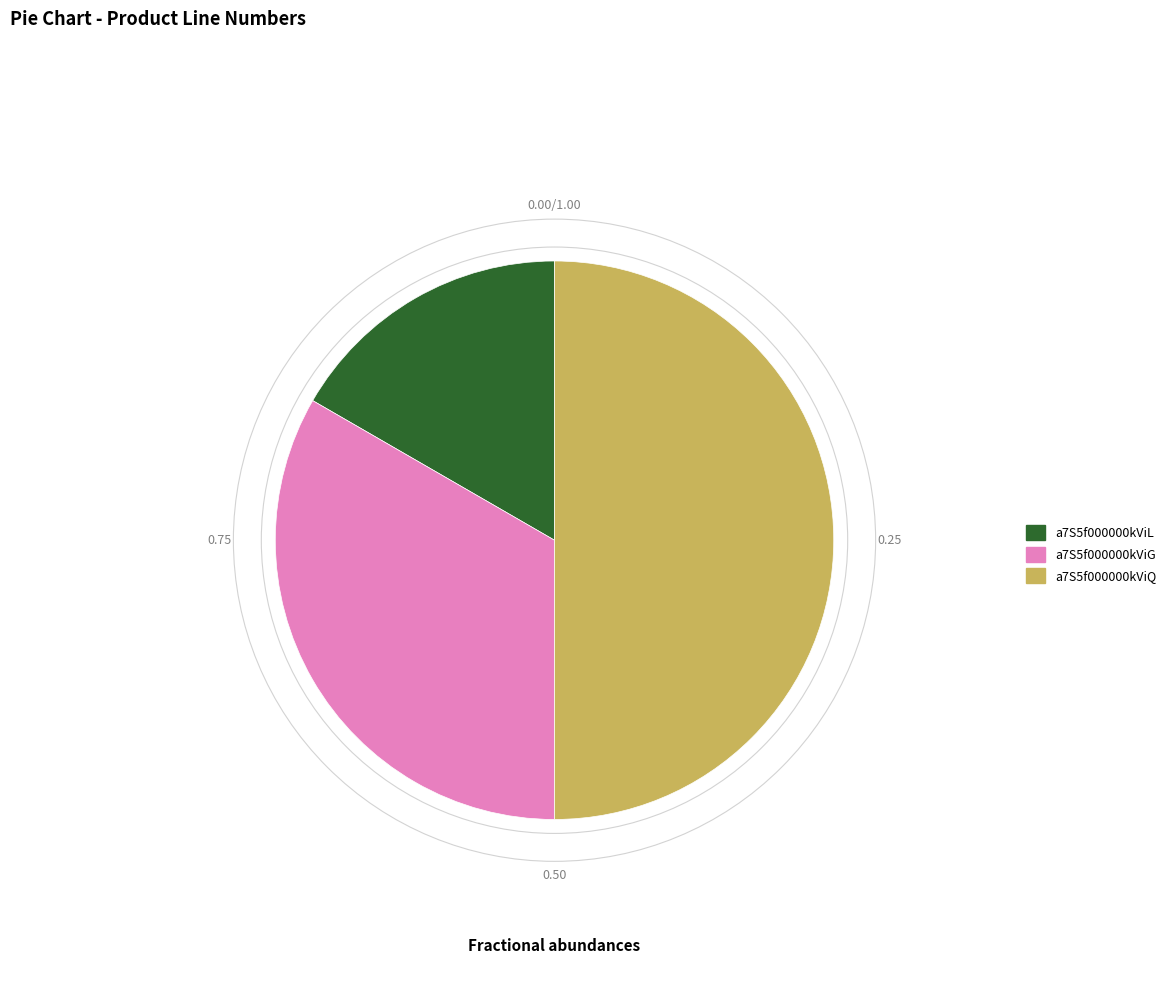

True or false: a7S5f000000kViQ accounts for 61% of the total.

False